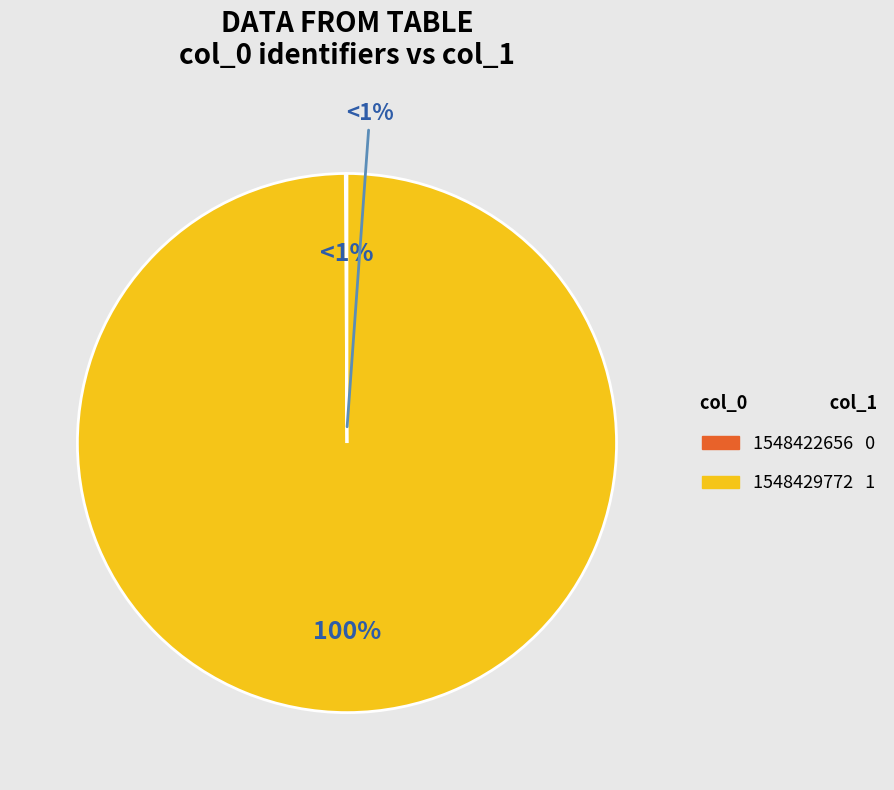

The 1548429772 slice represents 100% of the pie. True or false?

True